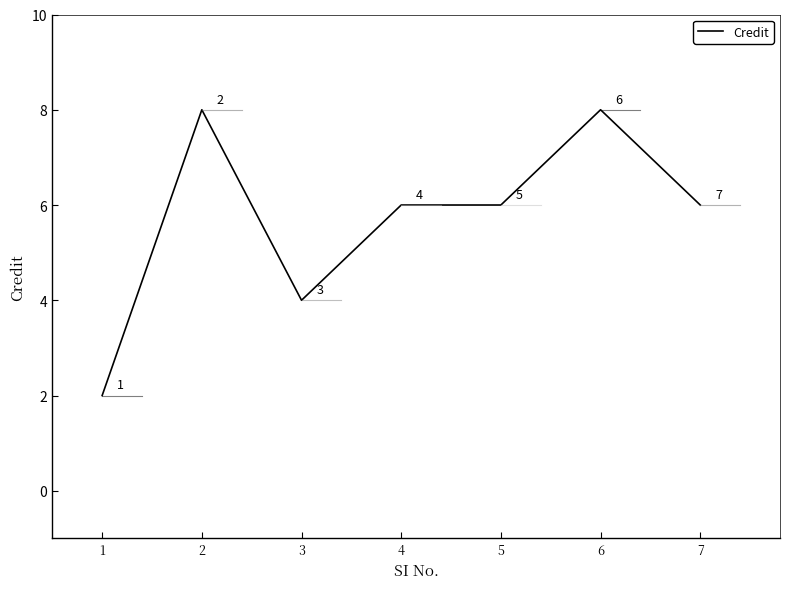

The value at 1 is 1. True or false?

False